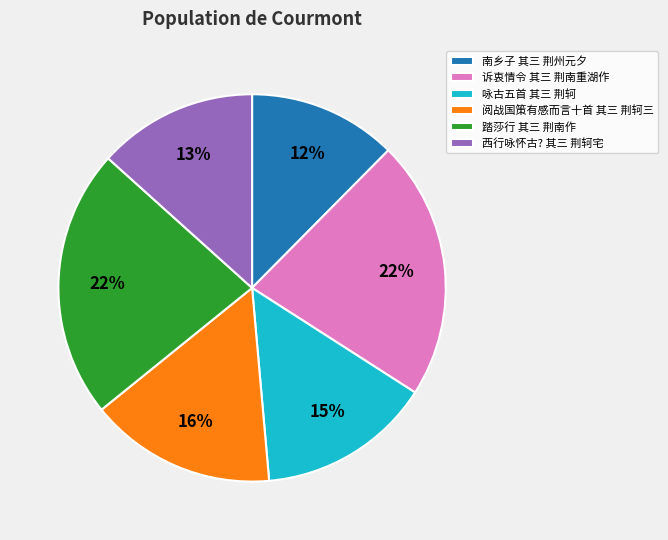

What is the ratio of the value at 诉衷情令 其三 荆南重湖作 to the value at 阅战国策有感而言十首 其三 荆轲三?

1.4